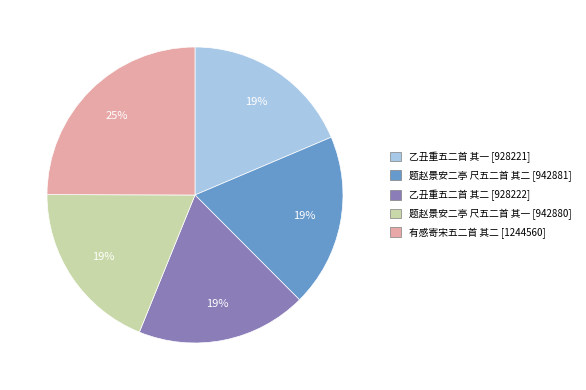

Approximately how many times larger is the value at 乙丑重五二首 其二 compared to 题赵景安二亭 尺五二首 其一?

1.0